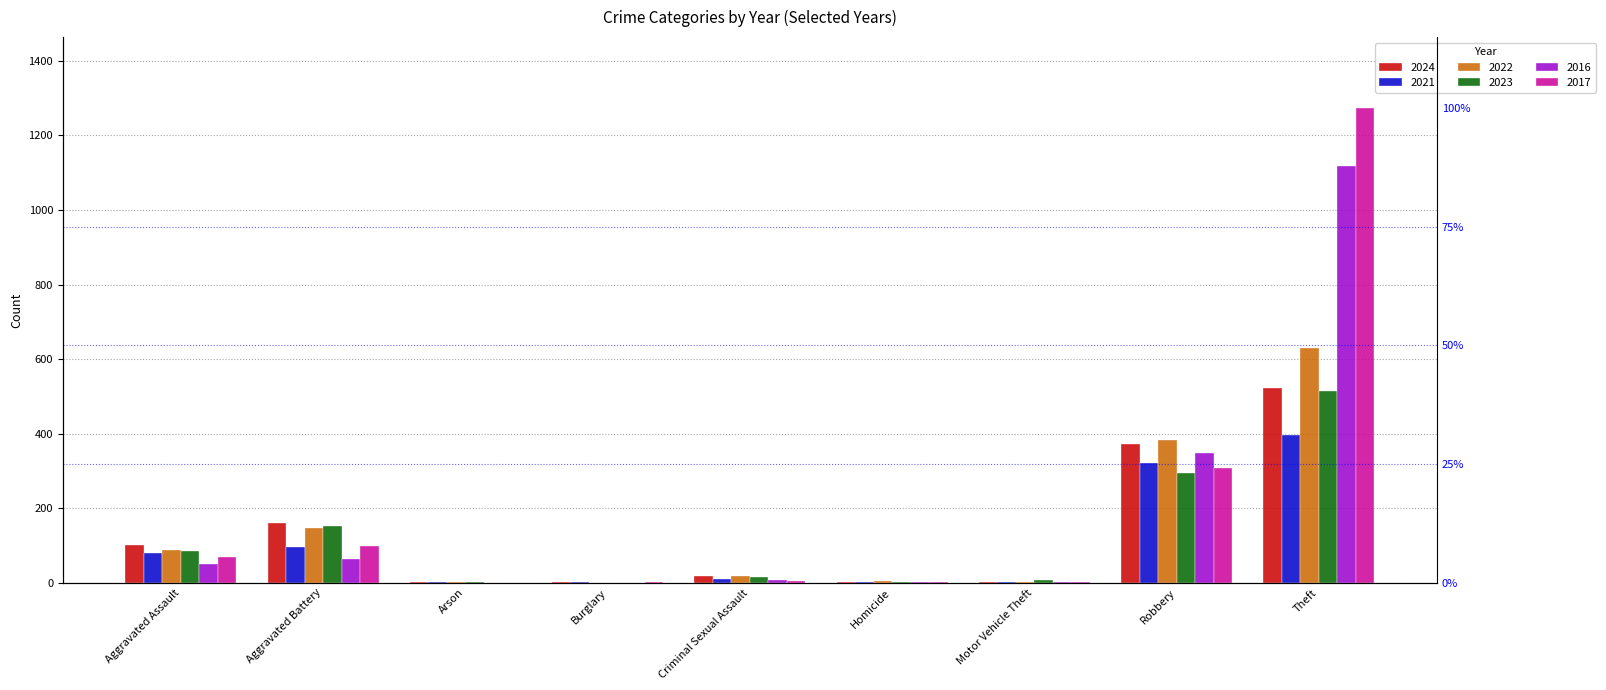

What is the sum of the 2016 values at Theft and Motor Vehicle Theft?

1119